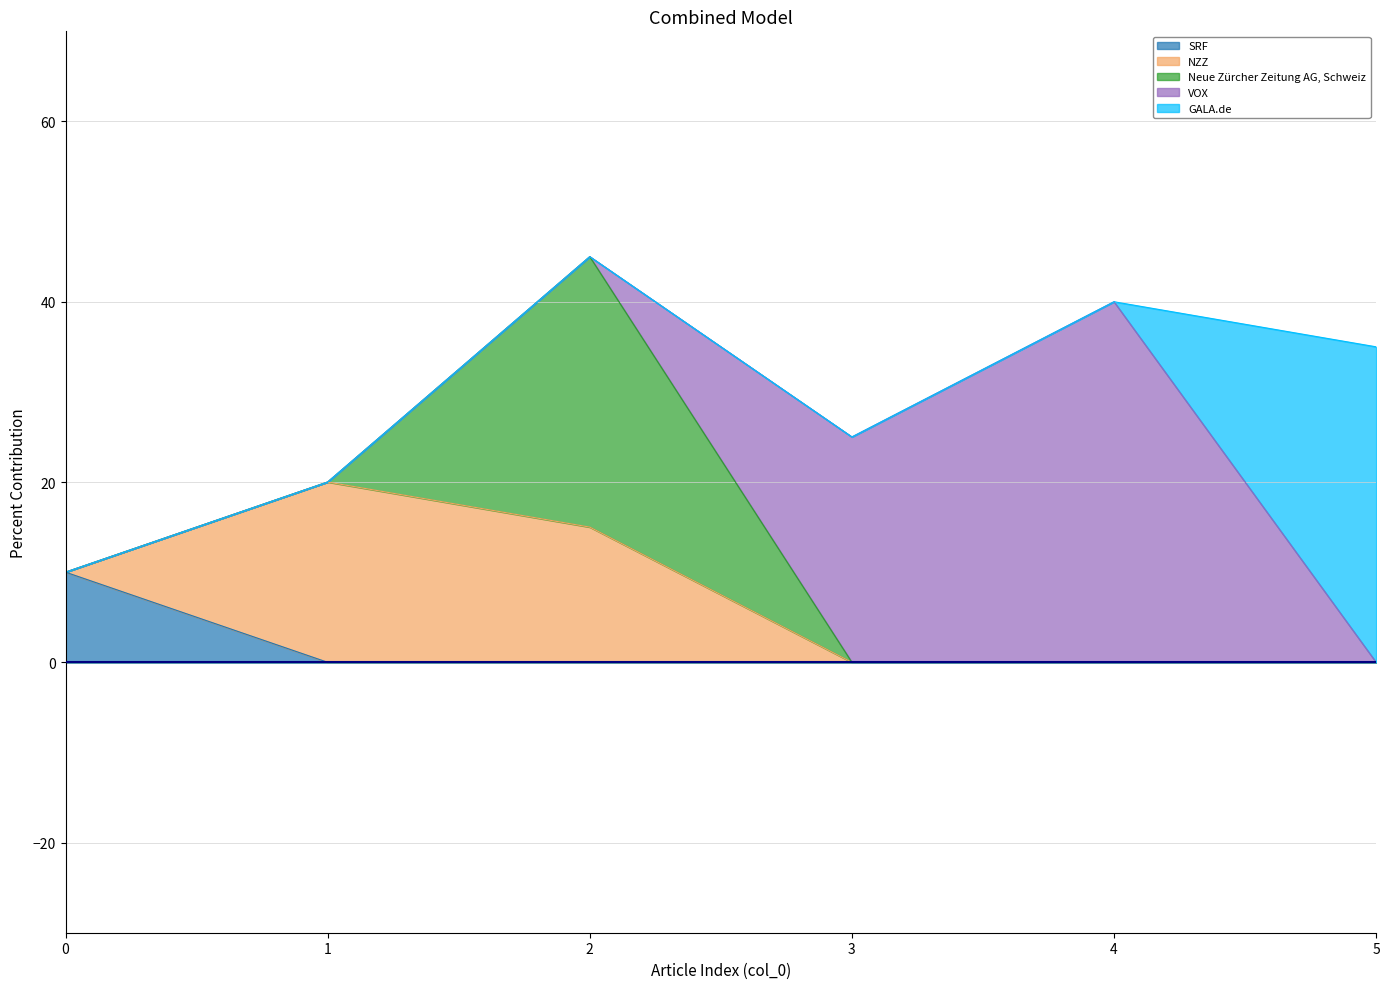

What is the average value of the VOX series?

11